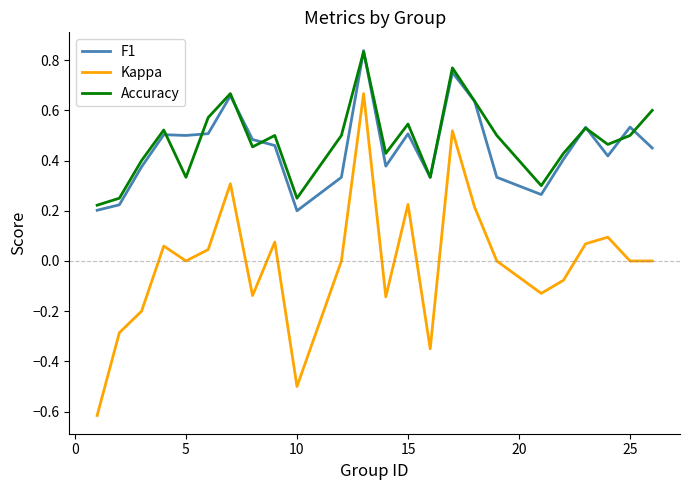

True or false: Kappa and Accuracy cross at least once.

False